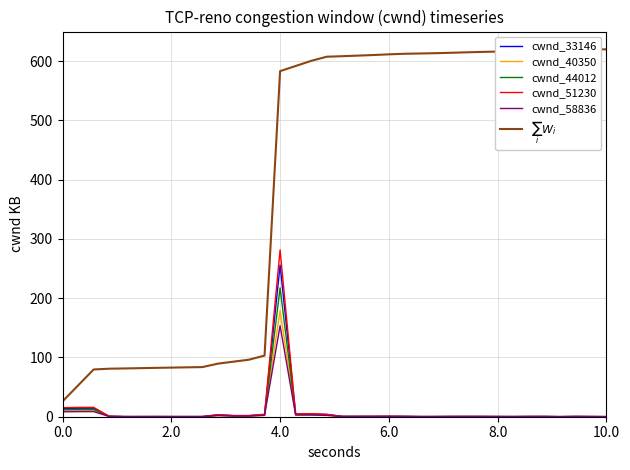

Which series has the widest spread of values?

$\sum_i W_i$